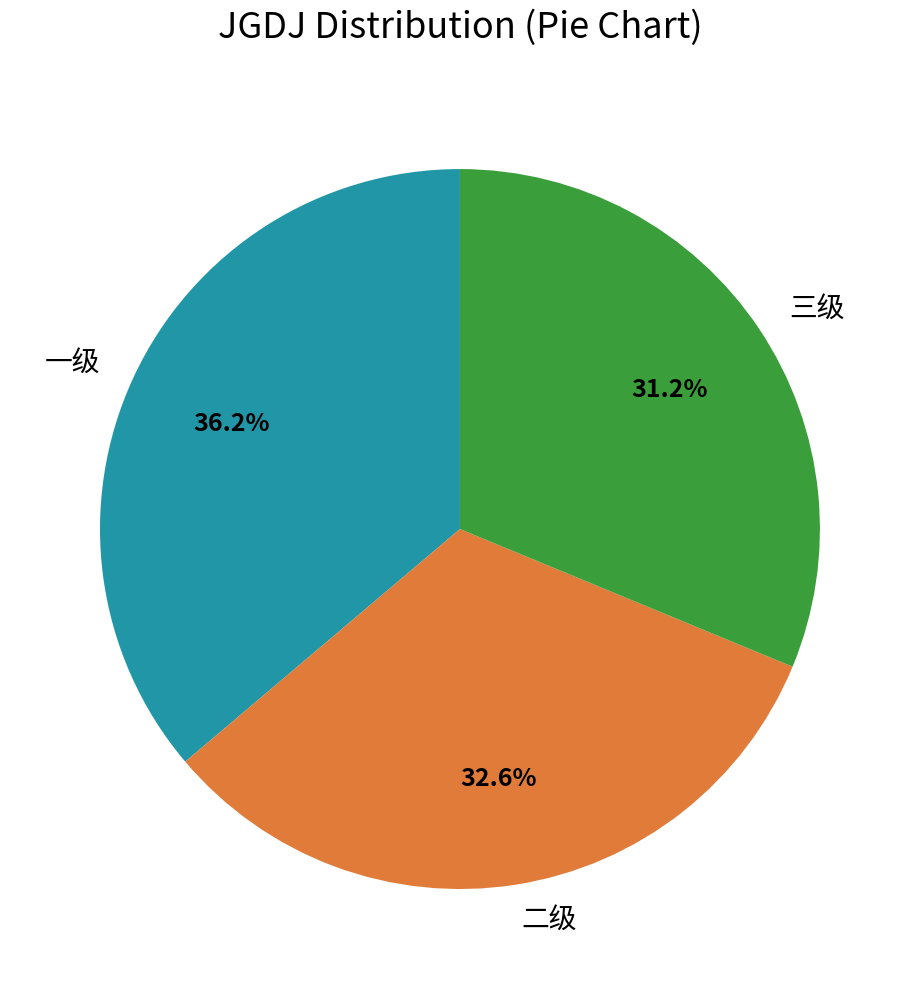

Between 一级 and 二级, which is larger?

一级